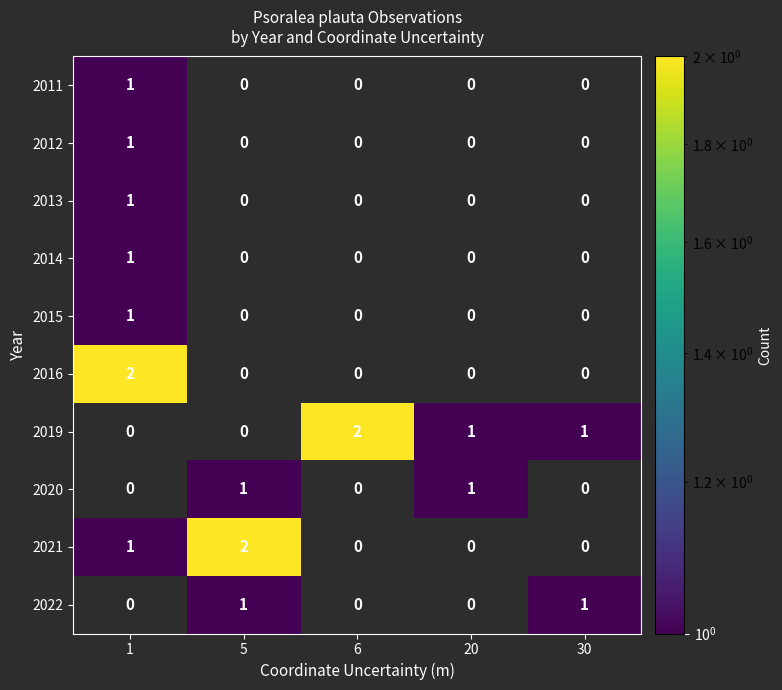

Between 1 and 30, which series saw the biggest shift?

2016